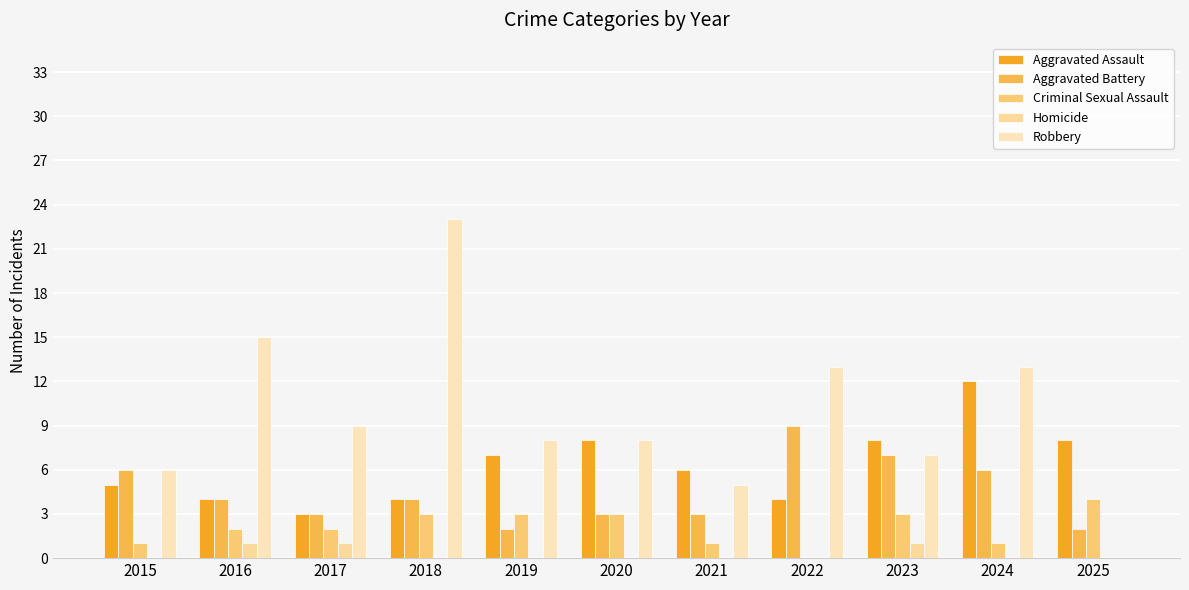

Reading left to right, what are all the values shown in this chart?

Aggravated Assault: 5	4	3	4	7	8	6	4	8	12	8
Aggravated Battery: 6	4	3	4	2	3	3	9	7	6	2
Criminal Sexual Assault: 1	2	2	3	3	3	1	0	3	1	4
Homicide: 0	1	1	0	0	0	0	0	1	0	0
Robbery: 6	15	9	23	8	8	5	13	7	13	0